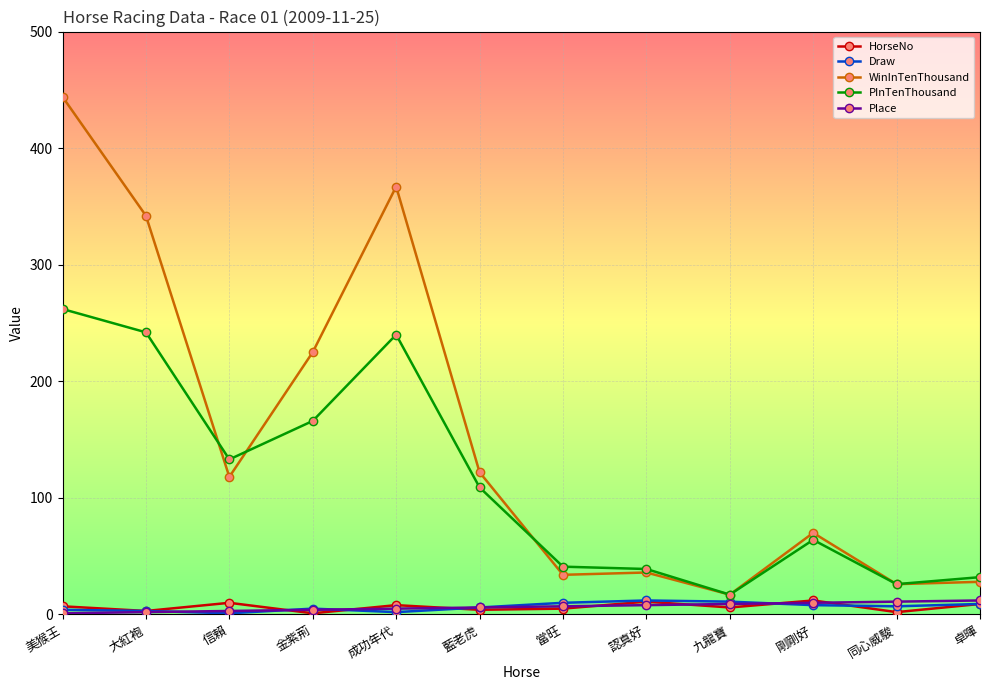

How many values in the Place series are below 7?

6